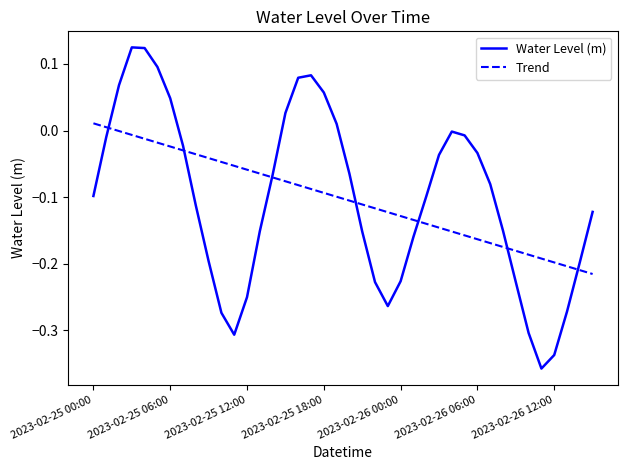

Count the number of categories in the chart.

40